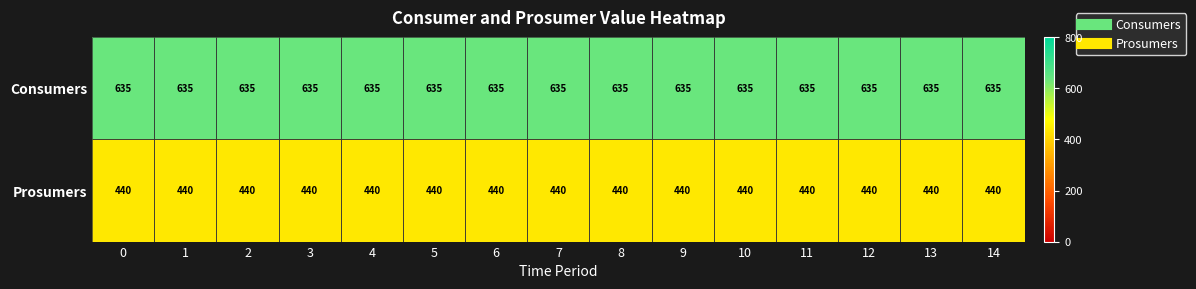

Is the value of Prosumers at 14 greater than the value of Consumers at 7?

No